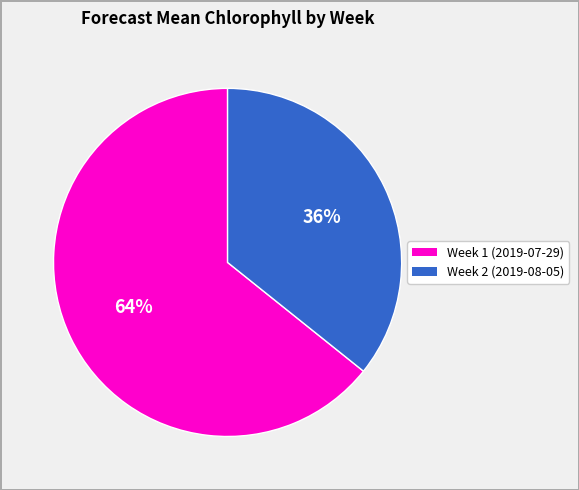

Do Week 1 (2019-07-29) and Week 2 (2019-08-05) together represent more than half of the pie?

Yes